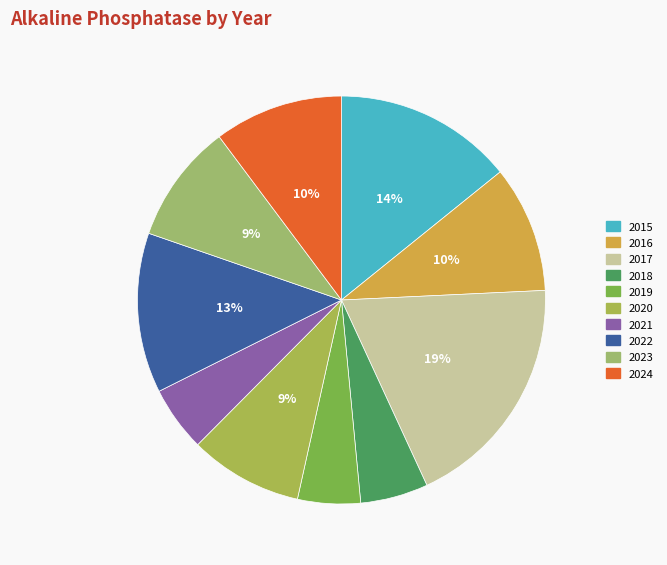

To the nearest percent, what portion does 2023 represent?

9%